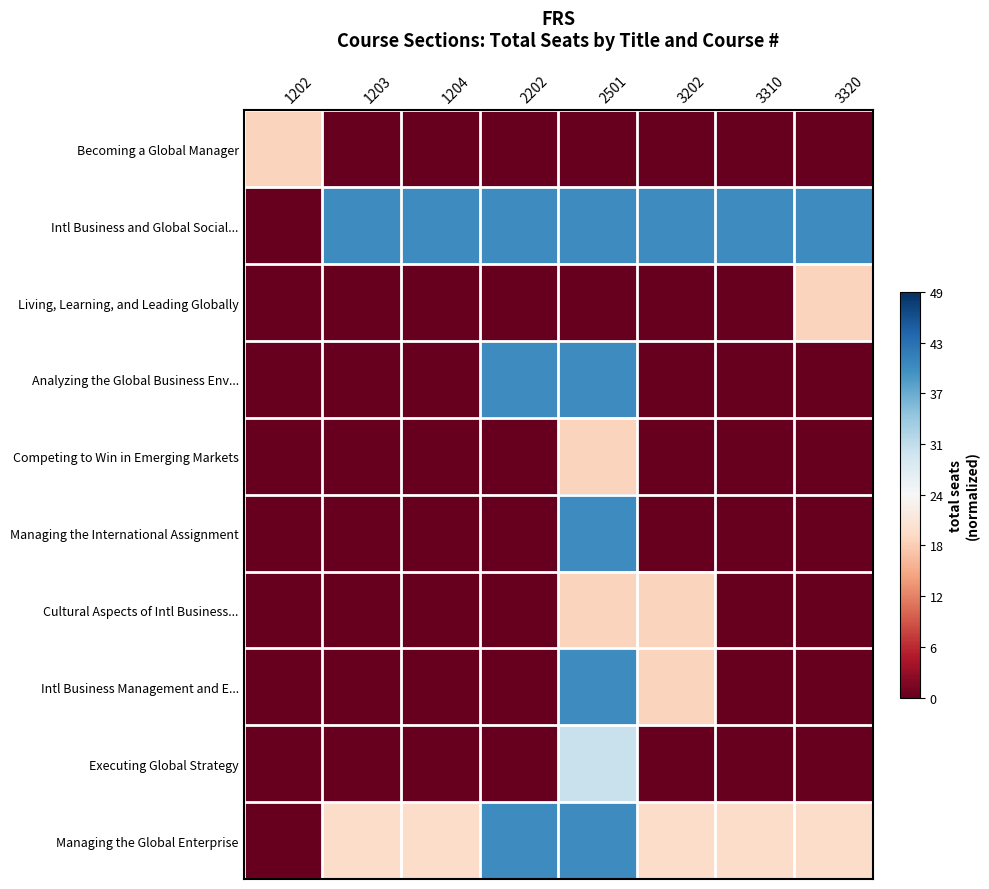

Which category has the highest value across all series?

1203